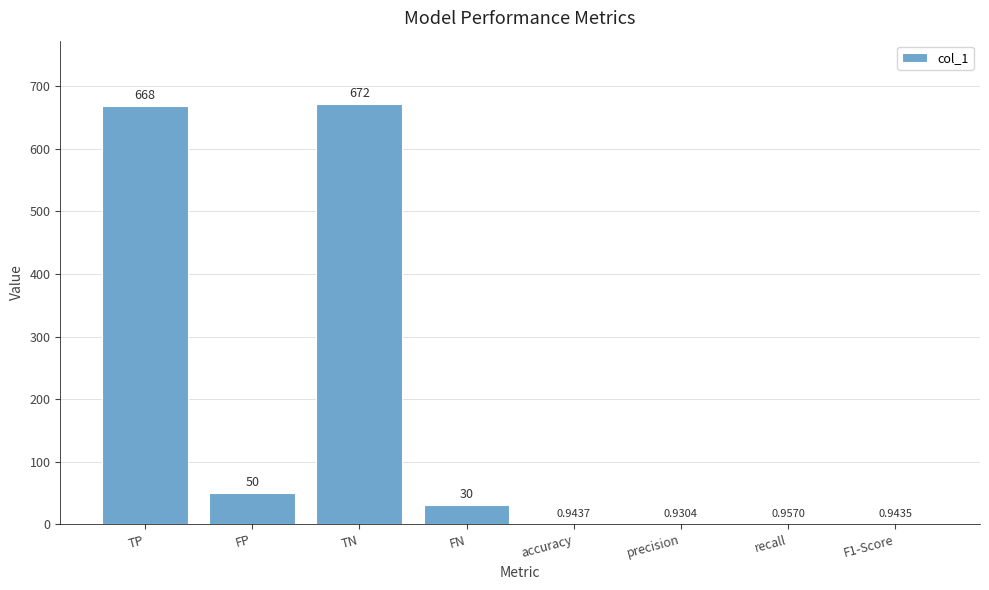

At which label does the data first exceed 30?

TP